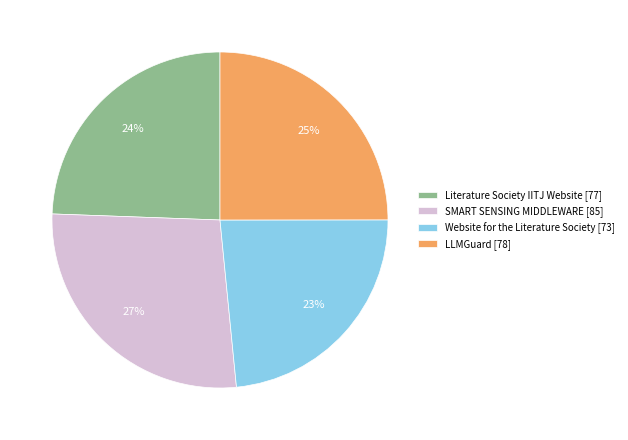

Rank the categories by value from highest to lowest.

SMART SENSING MIDDLEWARE, LLMGuard, Literature Society IITJ Website, Website for the Literature Society